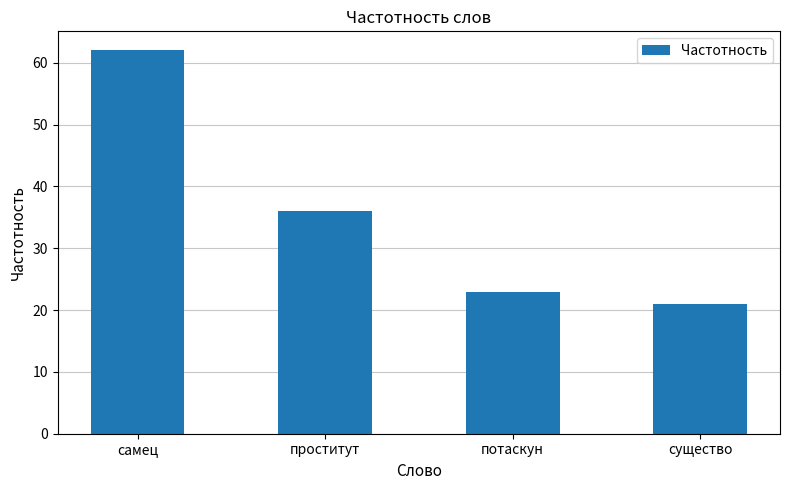

What is the minimum value shown in the chart?

21